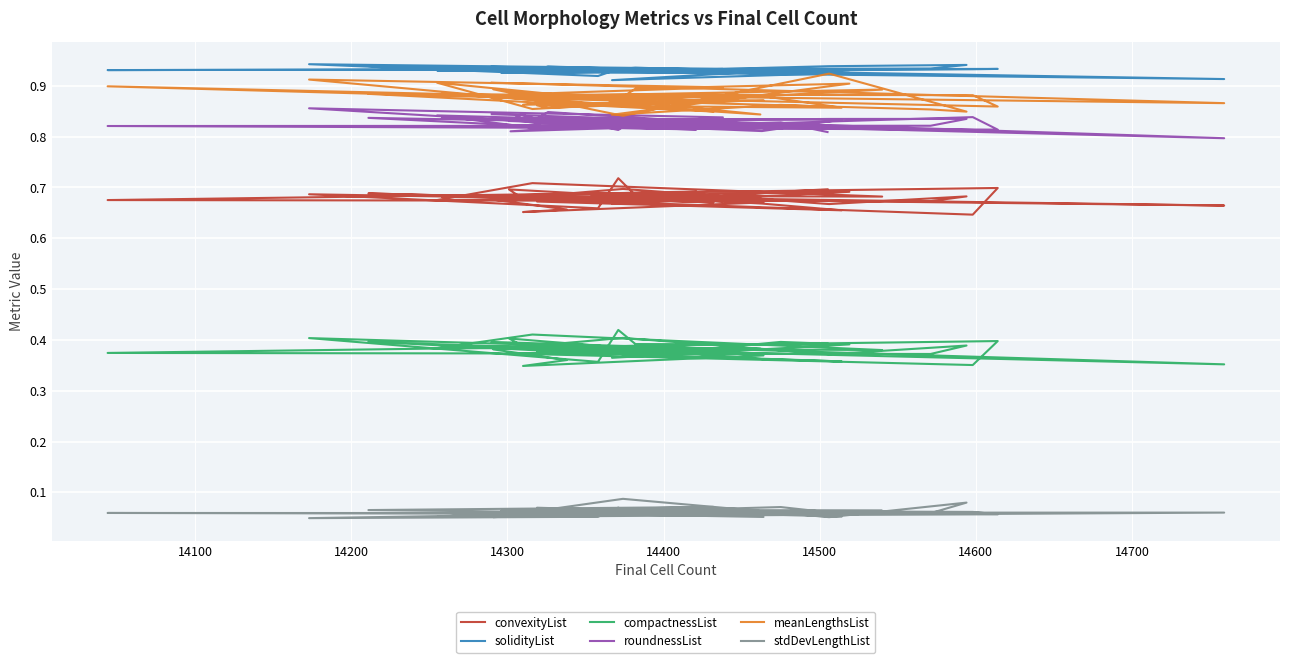

Which series has the widest spread of values?

meanLengthsList